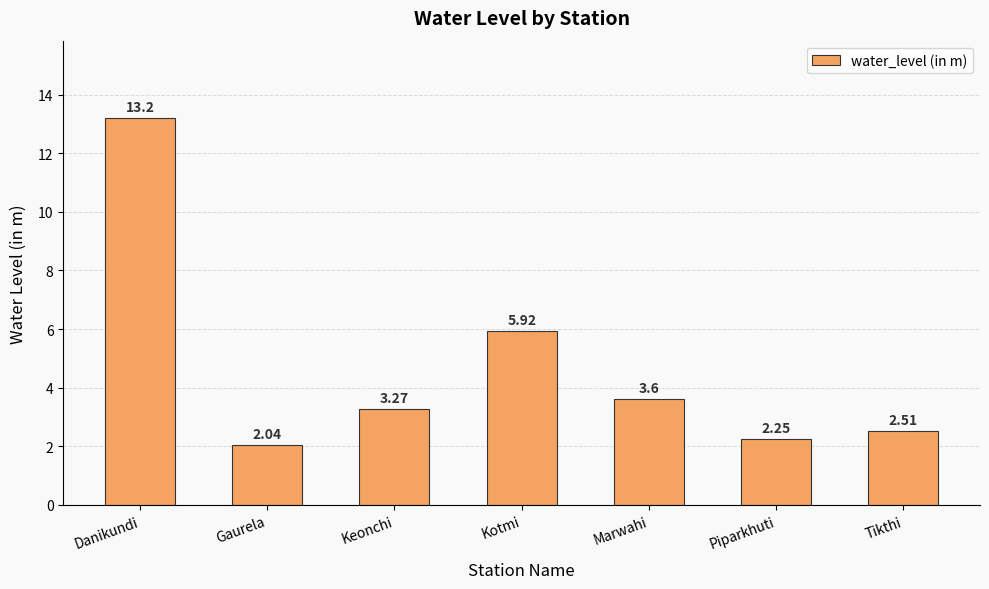

What is the value of the 5th bar from the left?

3.6